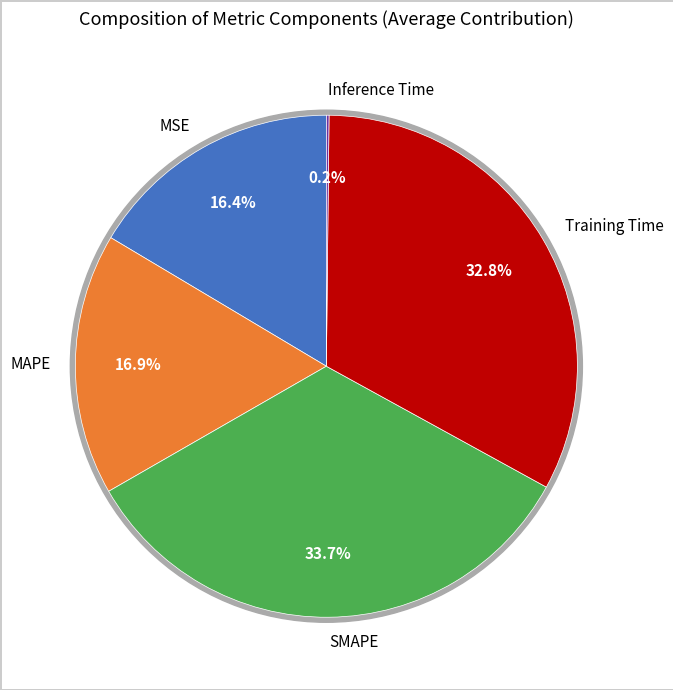

To the nearest percent, what portion does SMAPE represent?

34%